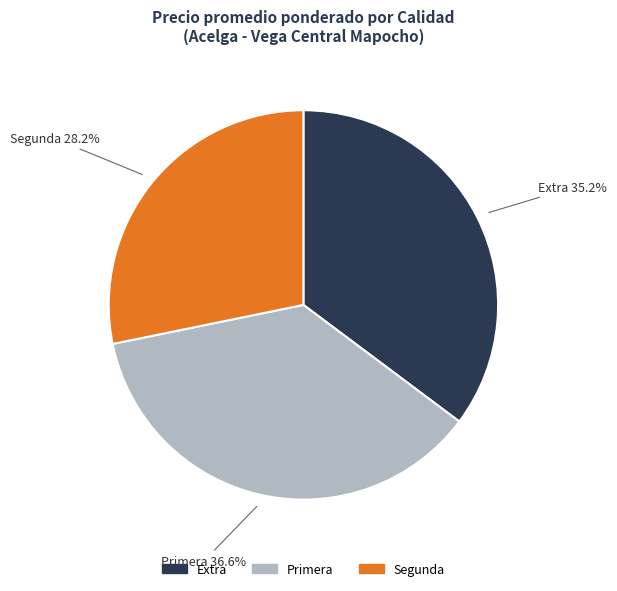

Count the number of slices in the pie.

3